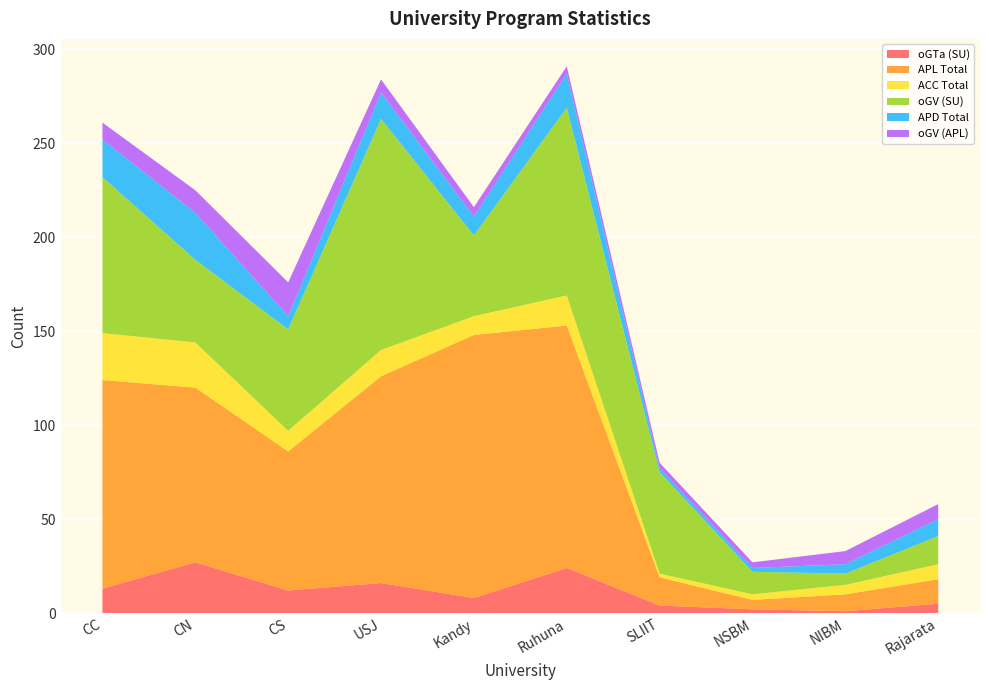

Reading right to left, transcribe all the data shown in this chart.

oGTa (SU): 5	1	2	4	24	8	16	12	27	13
APL Total: 13	9	5	15	129	140	110	74	93	111
ACC Total: 8	5	3	2	16	10	14	11	24	25
oGV (SU): 15	6	12	54	100	43	123	54	44	83
APD Total: 9	5	2	2	18	10	14	7	25	20
oGV (APL): 8	7	3	3	4	5	7	18	12	9